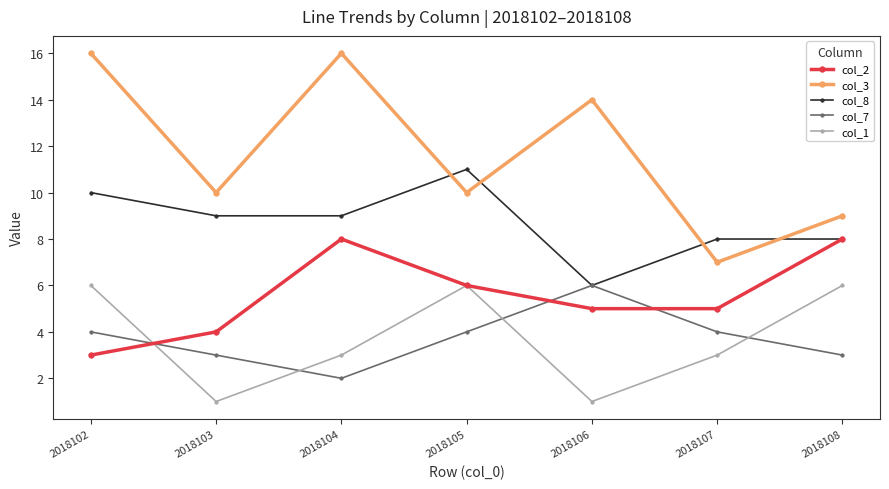

What is the total value across all series at 2018108?

34